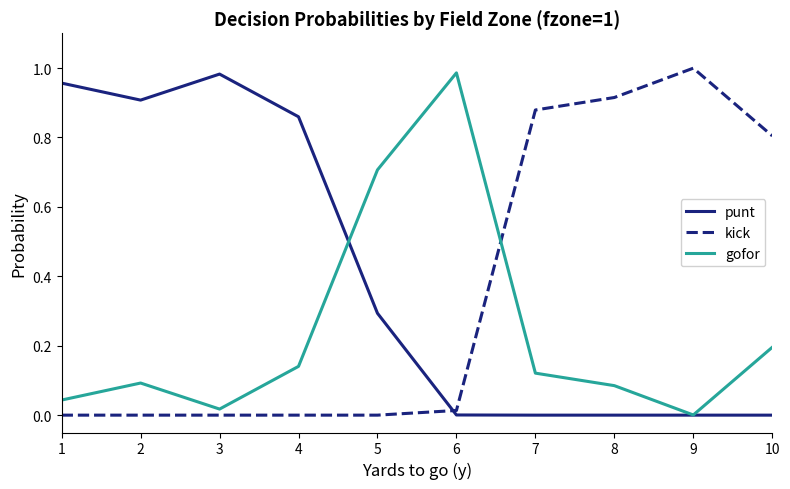

What is the average value of the kick series?

0.4